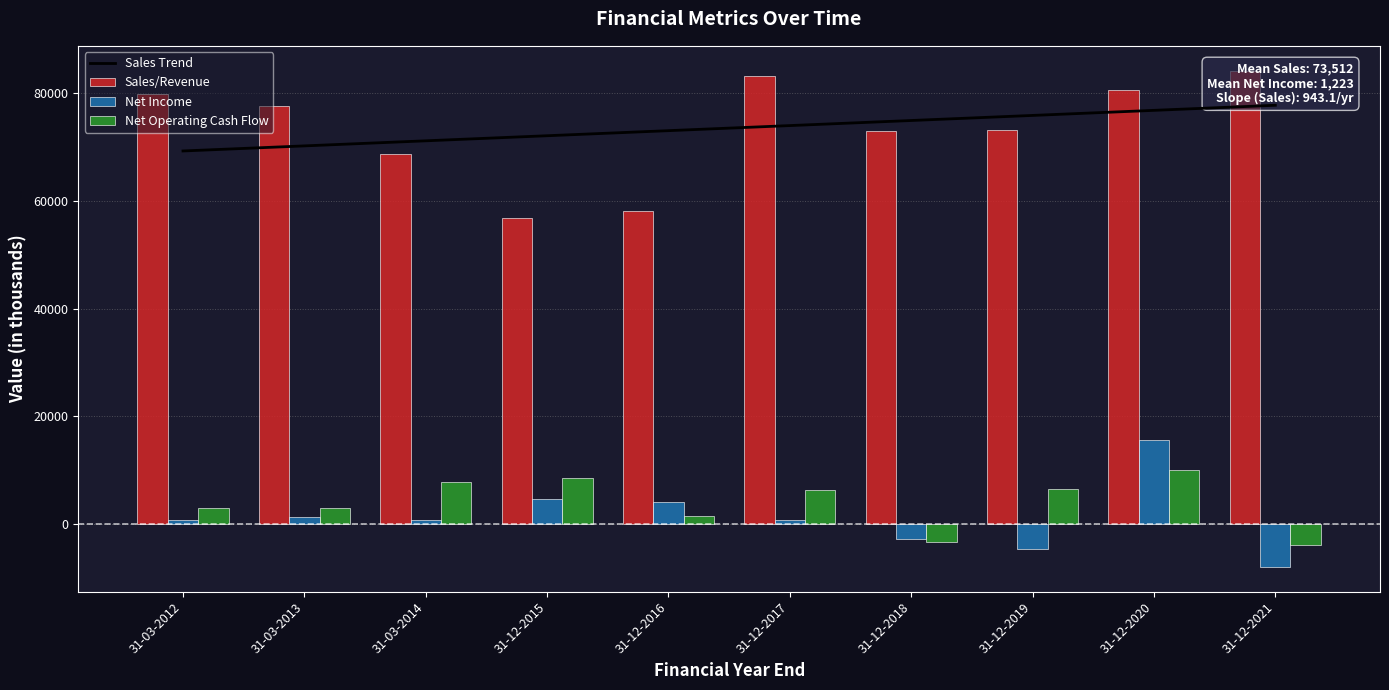

Is the value of Sales Trend at 31-12-2018 greater than the value of Sales/Revenue at 31-12-2021?

No